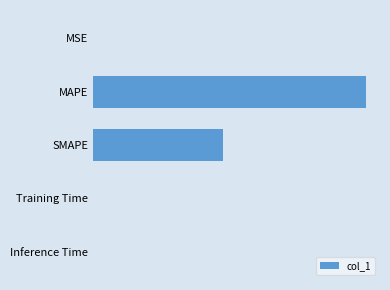

Are the bars horizontal?

Yes